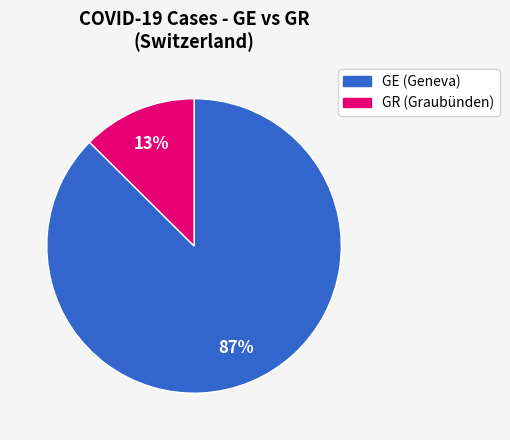

Rank the categories by value from highest to lowest.

GE, GR